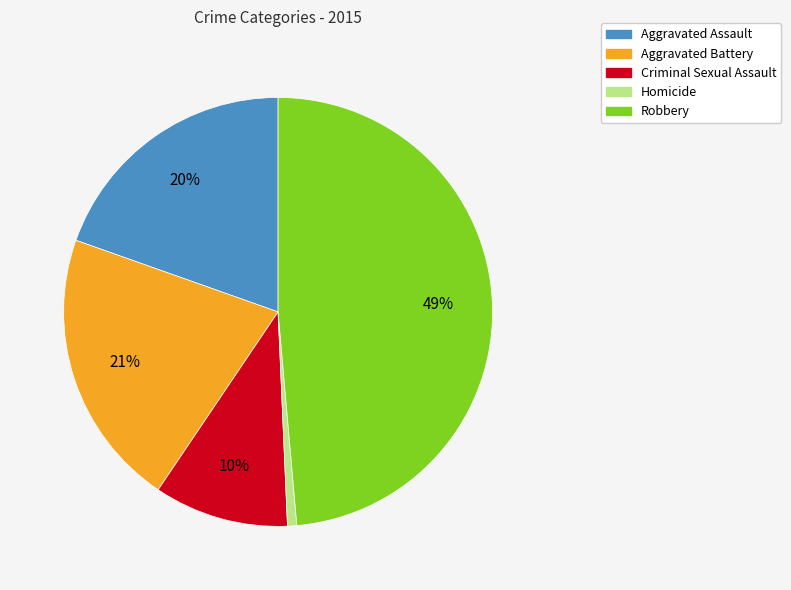

What is the smallest slice in the pie chart?

Homicide